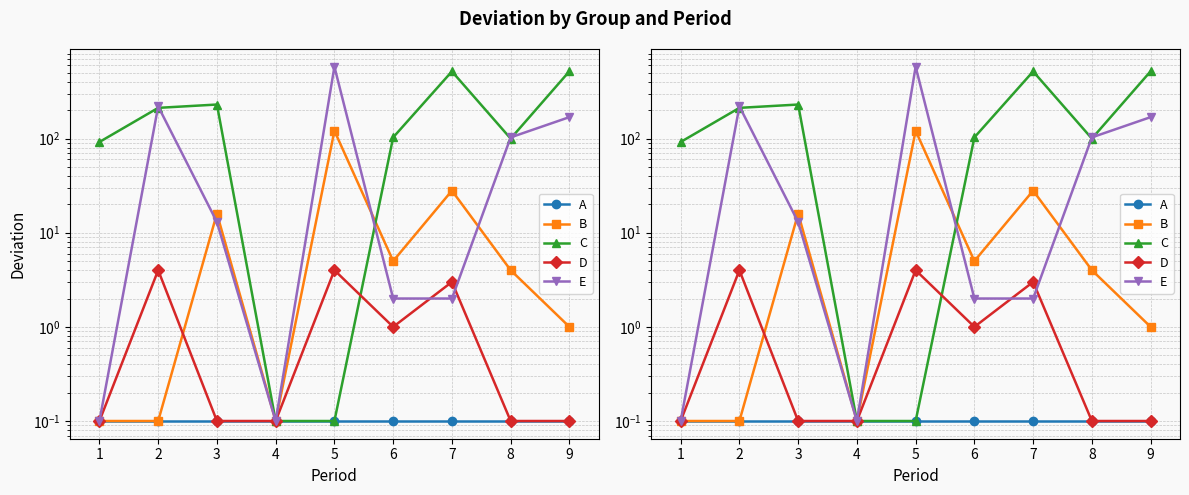

What is the average value of the B series?

19.5